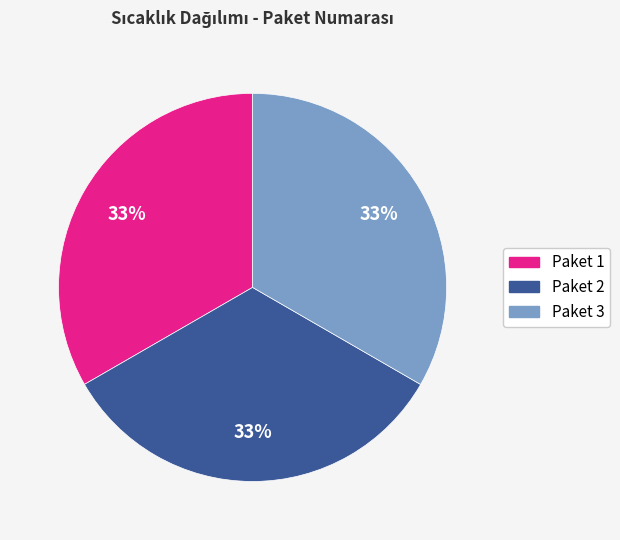

To the nearest percent, what is the average slice percentage?

33%